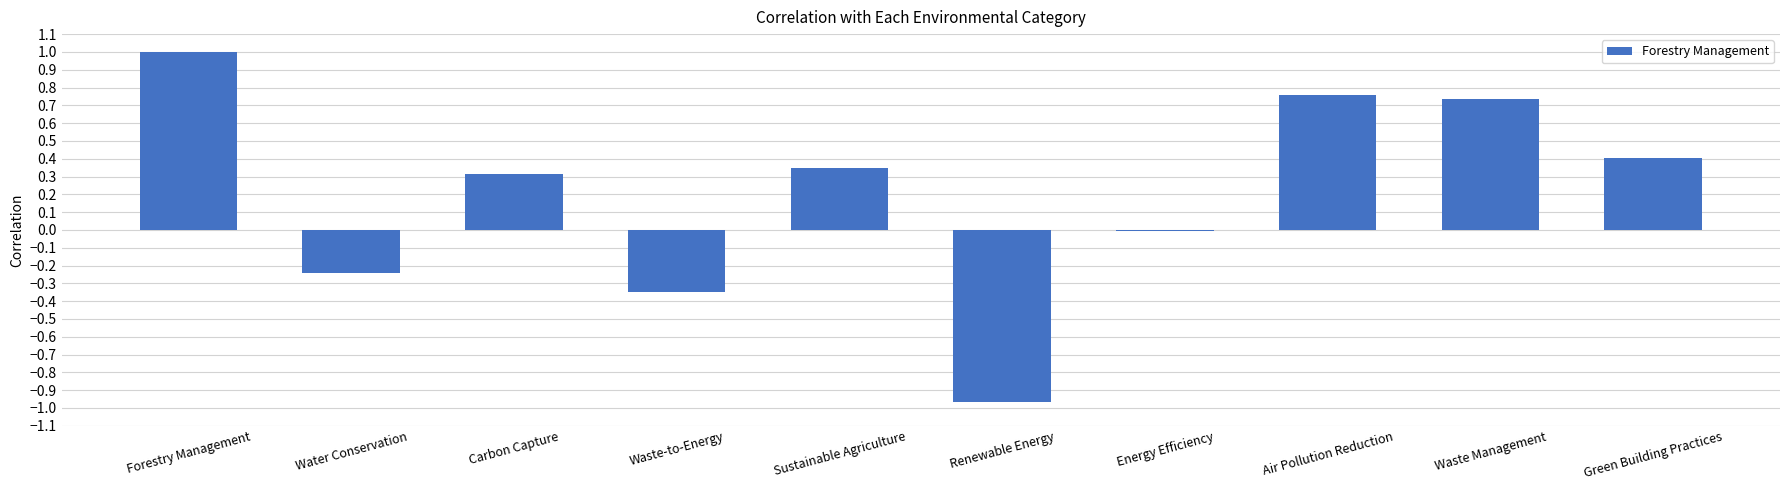

Is it true that the value at Renewable Energy is -1.4?

False